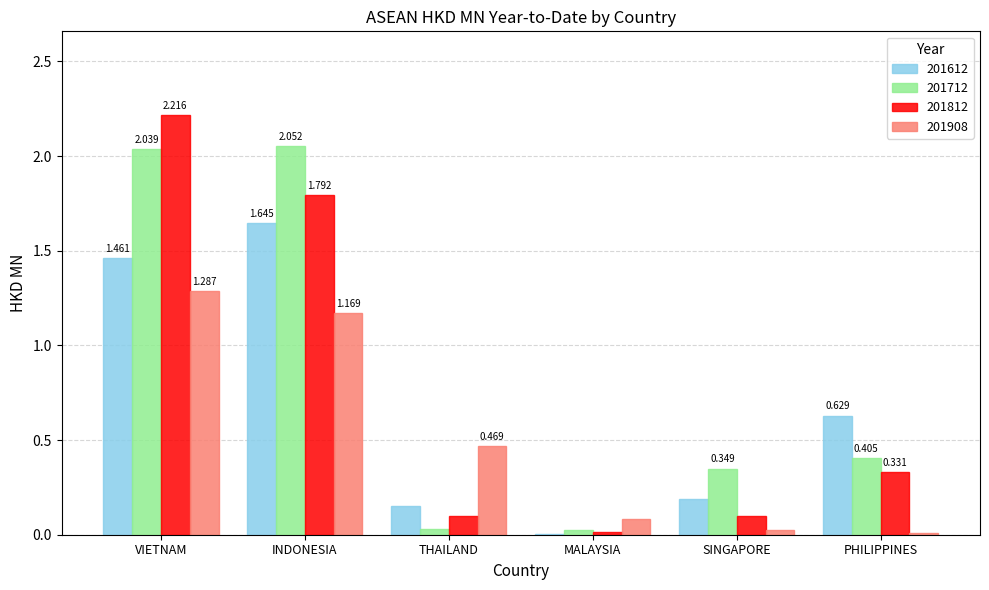

At which category is the sum across all series the highest?

VIETNAM